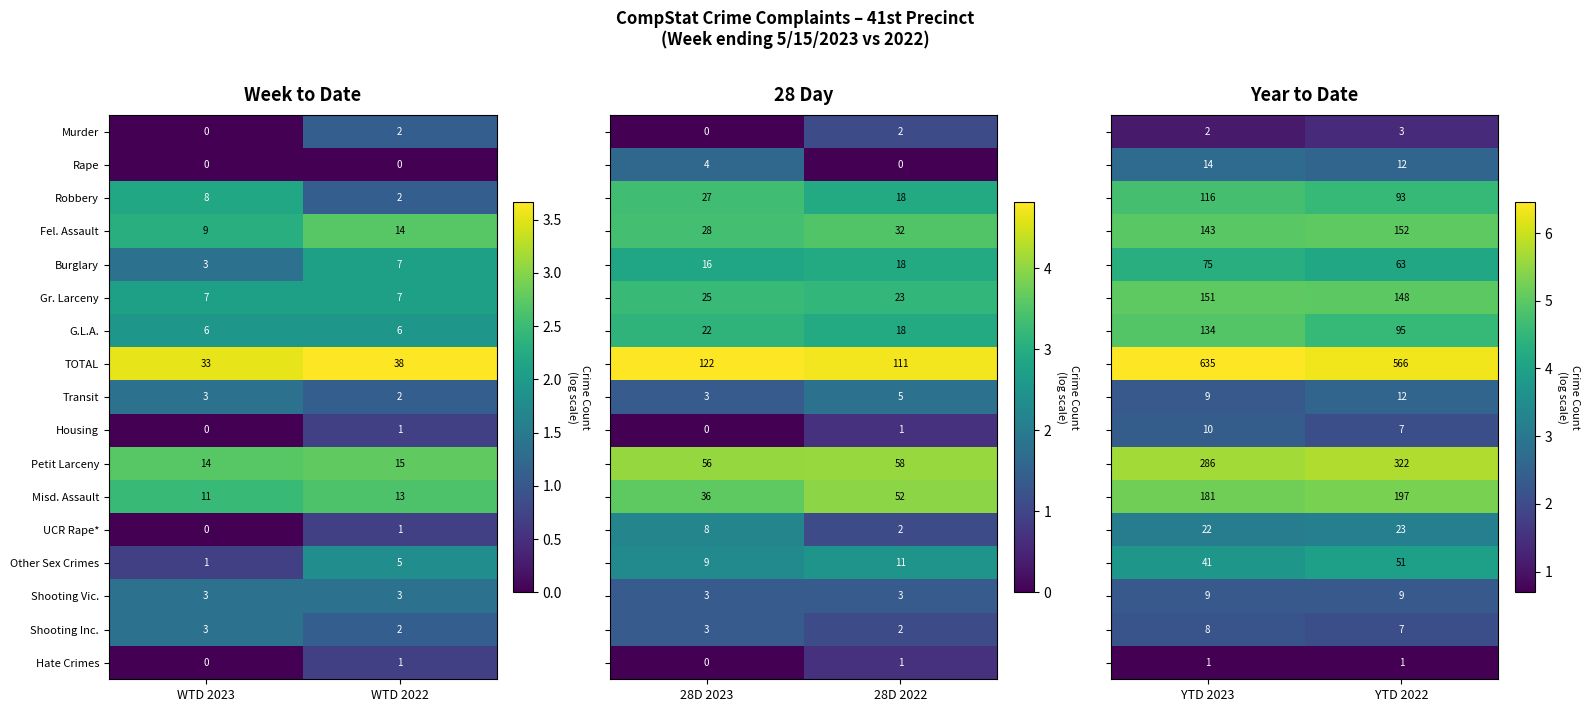

The Rape series shows 0 at WTD 2022. True or false?

True